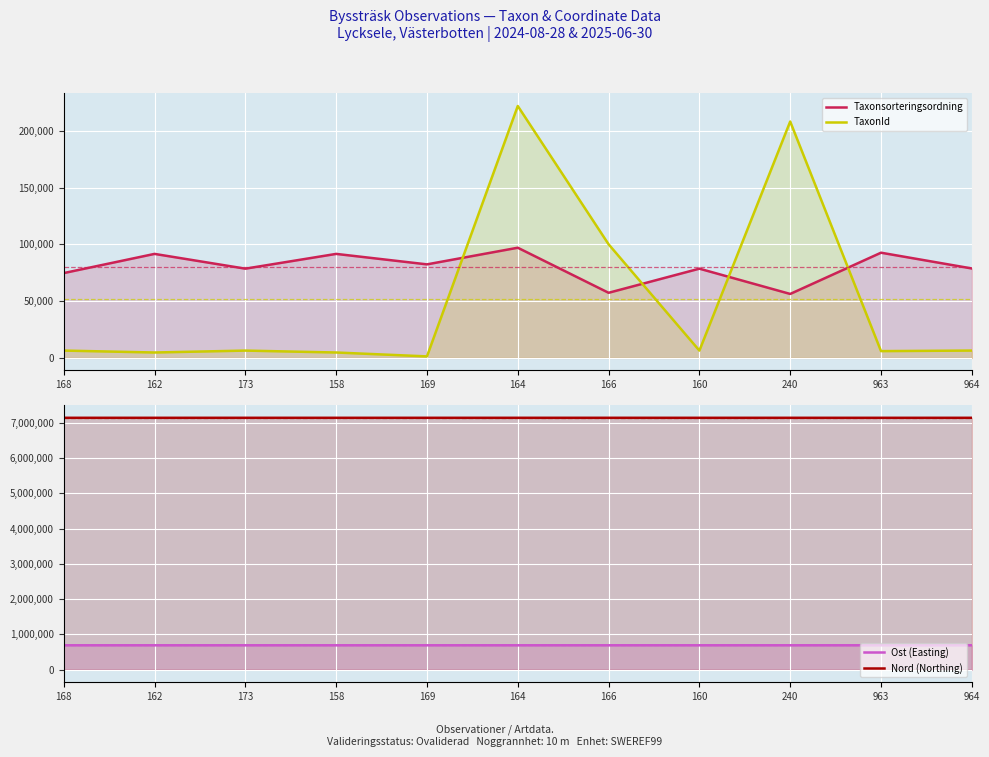

How many lines are shown in the chart?

4